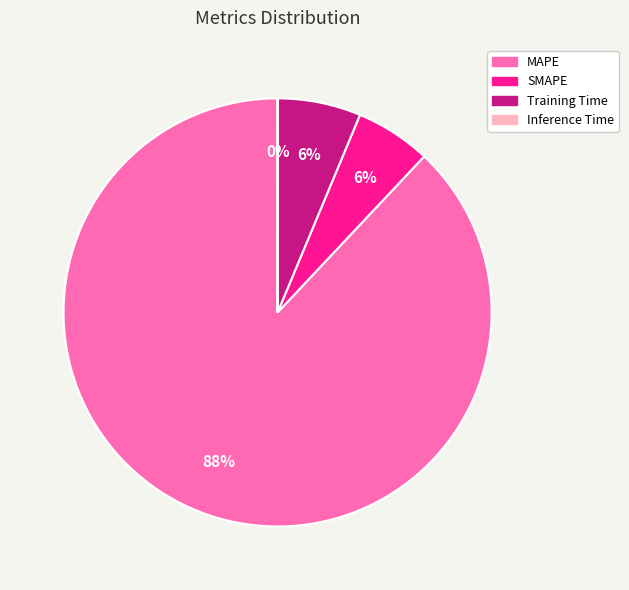

Which slice is the largest?

MAPE